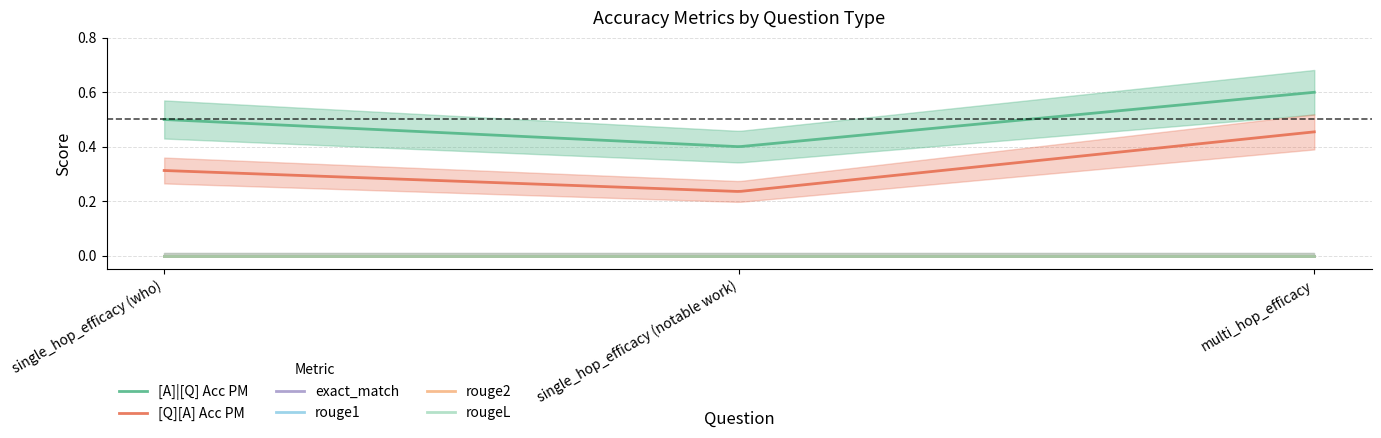

Which series has the largest total across all categories?

[A]|[Q] Acc PM